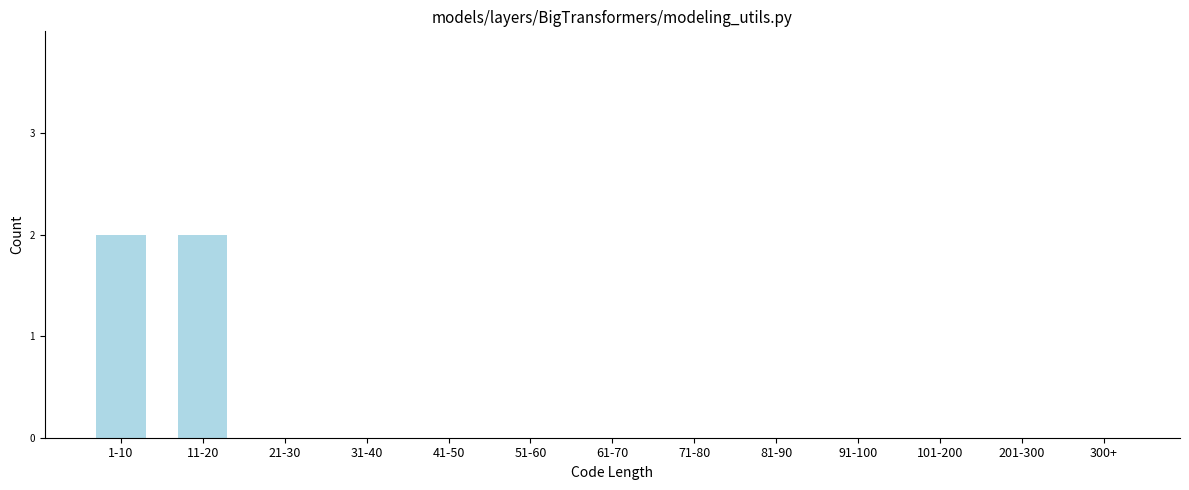

Reading left to right, transcribe all the data shown in this chart.

1-10=2	11-20=2	21-30=0	31-40=0	41-50=0	51-60=0	61-70=0	71-80=0	81-90=0	91-100=0	101-200=0	201-300=0	300+=0